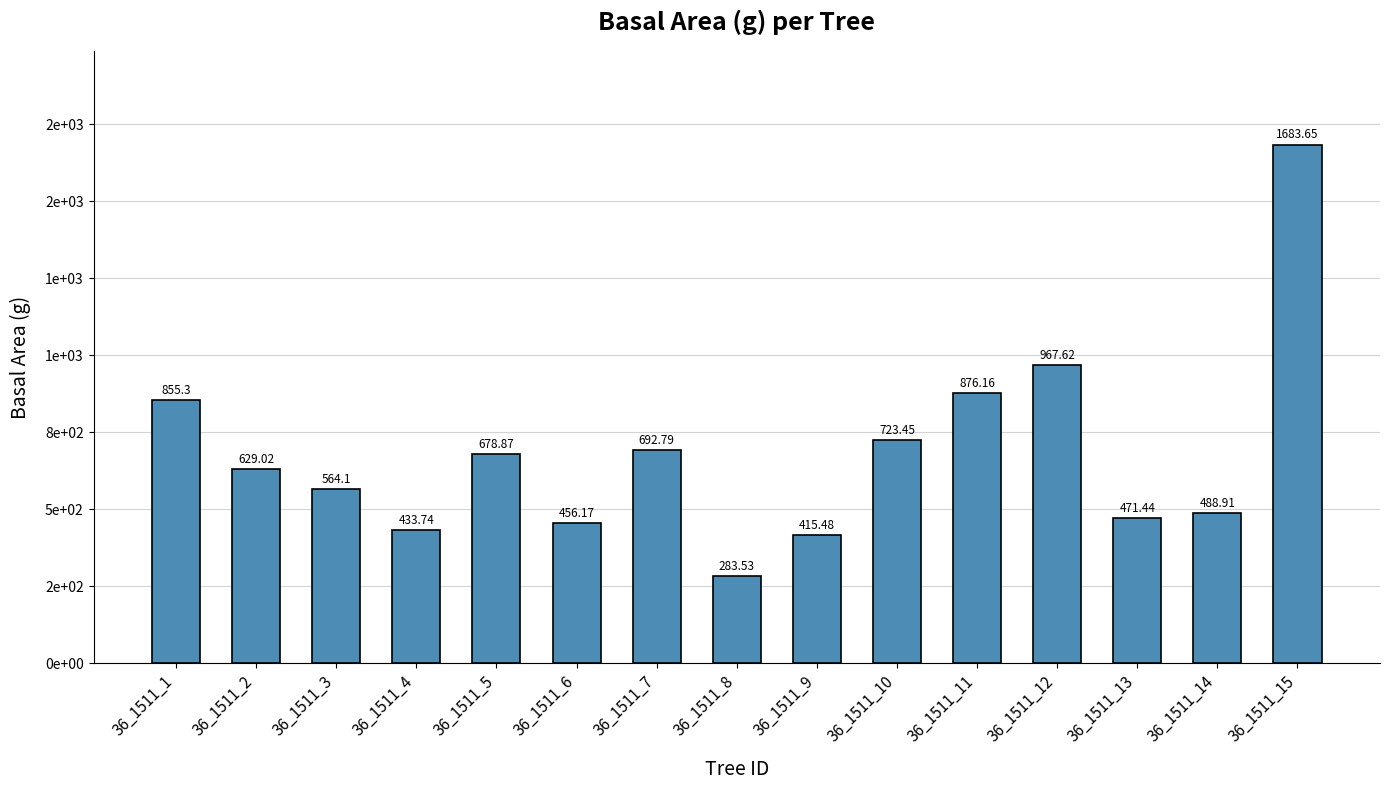

Approximately how many times larger is the value at 36_1511_12 compared to 36_1511_2?

1.5